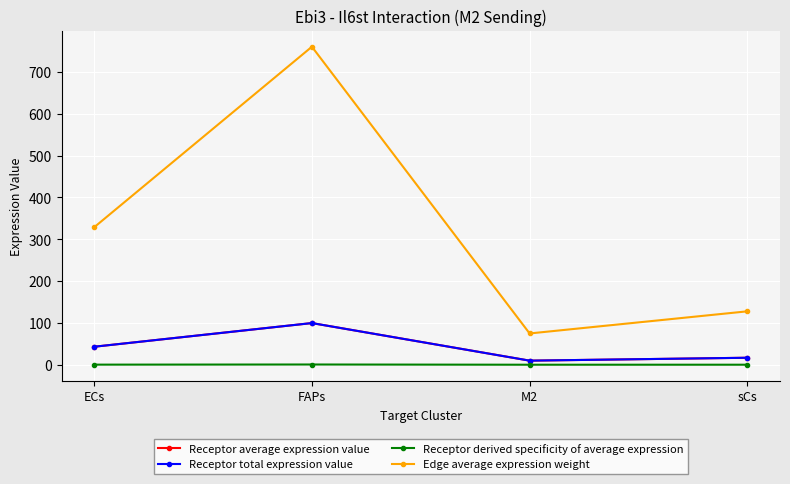

True or false: Receptor derived specificity of average expression and Edge average expression weight intersect in this chart.

False